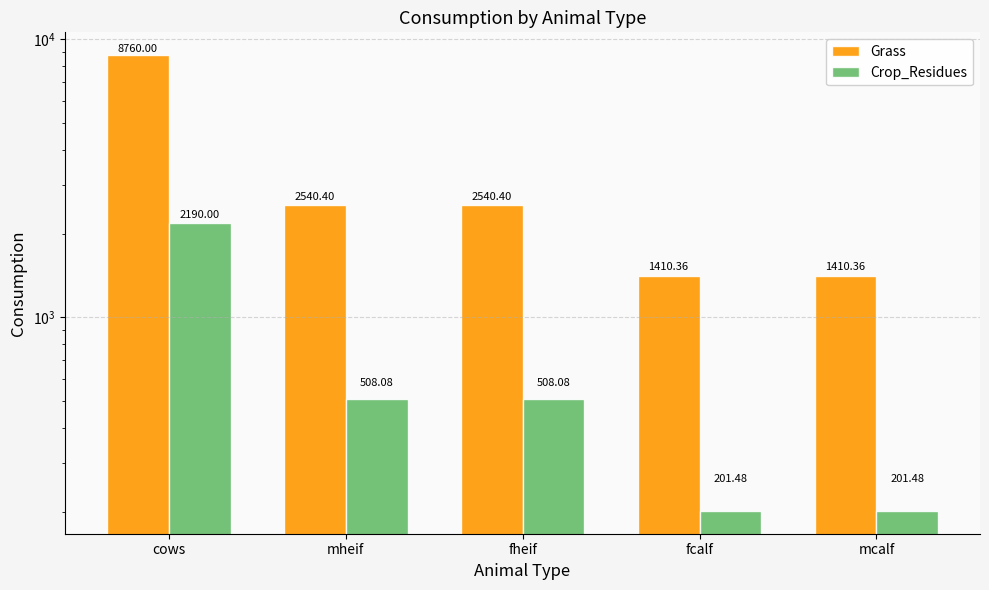

Reading left to right, what are all the values shown in this chart?

Grass: cows=8760.0	mheif=2540.4	fheif=2540.4	fcalf=1410.4	mcalf=1410.4
Crop_Residues: cows=2190.0	mheif=508.1	fheif=508.1	fcalf=201.5	mcalf=201.5